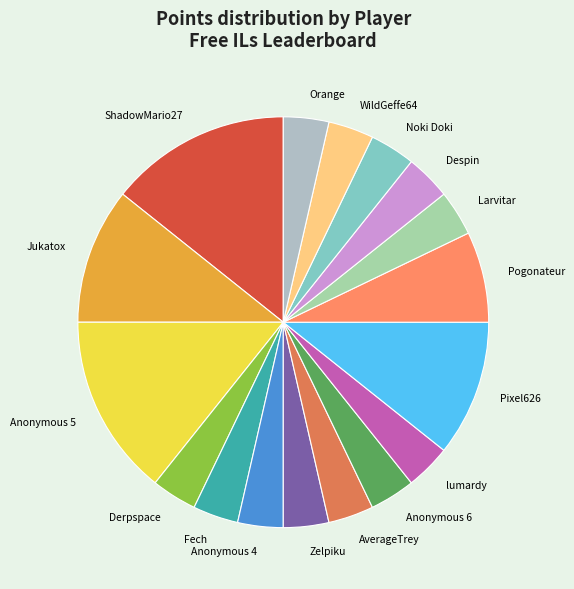

True or false: Anonymous 5 accounts for 19% of the total.

False